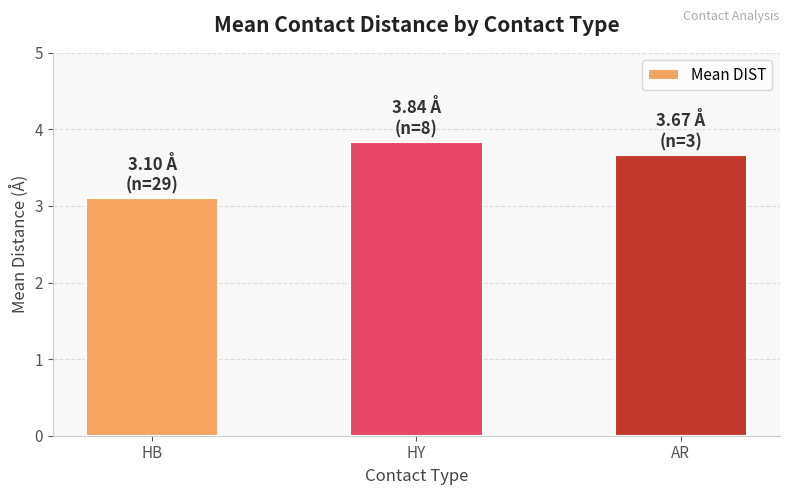

Reading right to left, list all the values displayed in this chart.

3.7	3.8	3.1